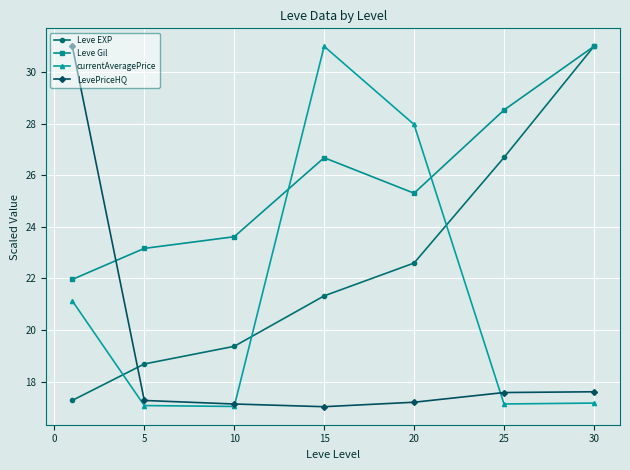

True or false: Leve EXP has more than 0 interior local peaks.

False